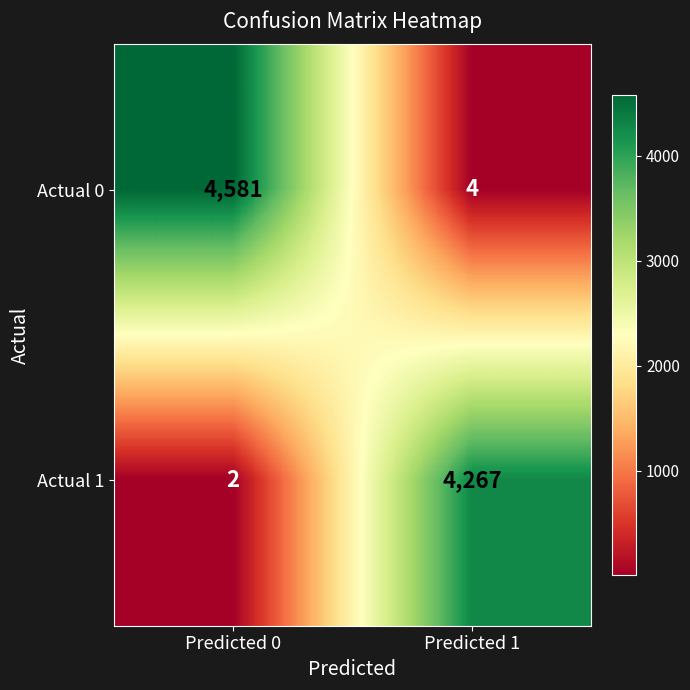

Rank the series at Predicted 0 from lowest to highest value.

Actual 1, Actual 0